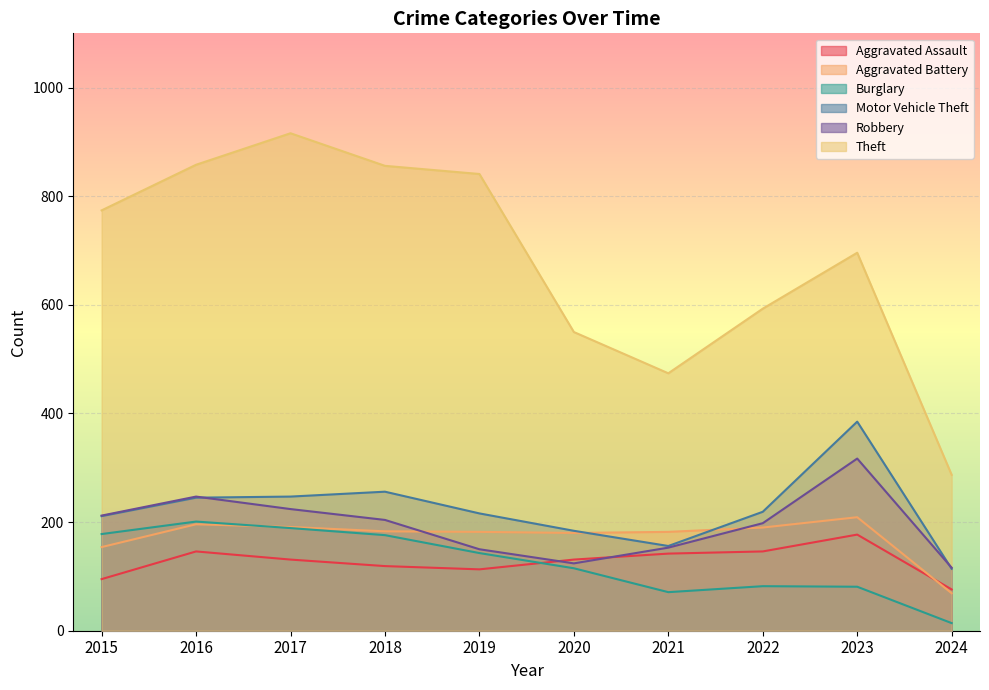

Rank the series at 2020 from lowest to highest value.

Burglary, Robbery, Aggravated Assault, Aggravated Battery, Motor Vehicle Theft, Theft